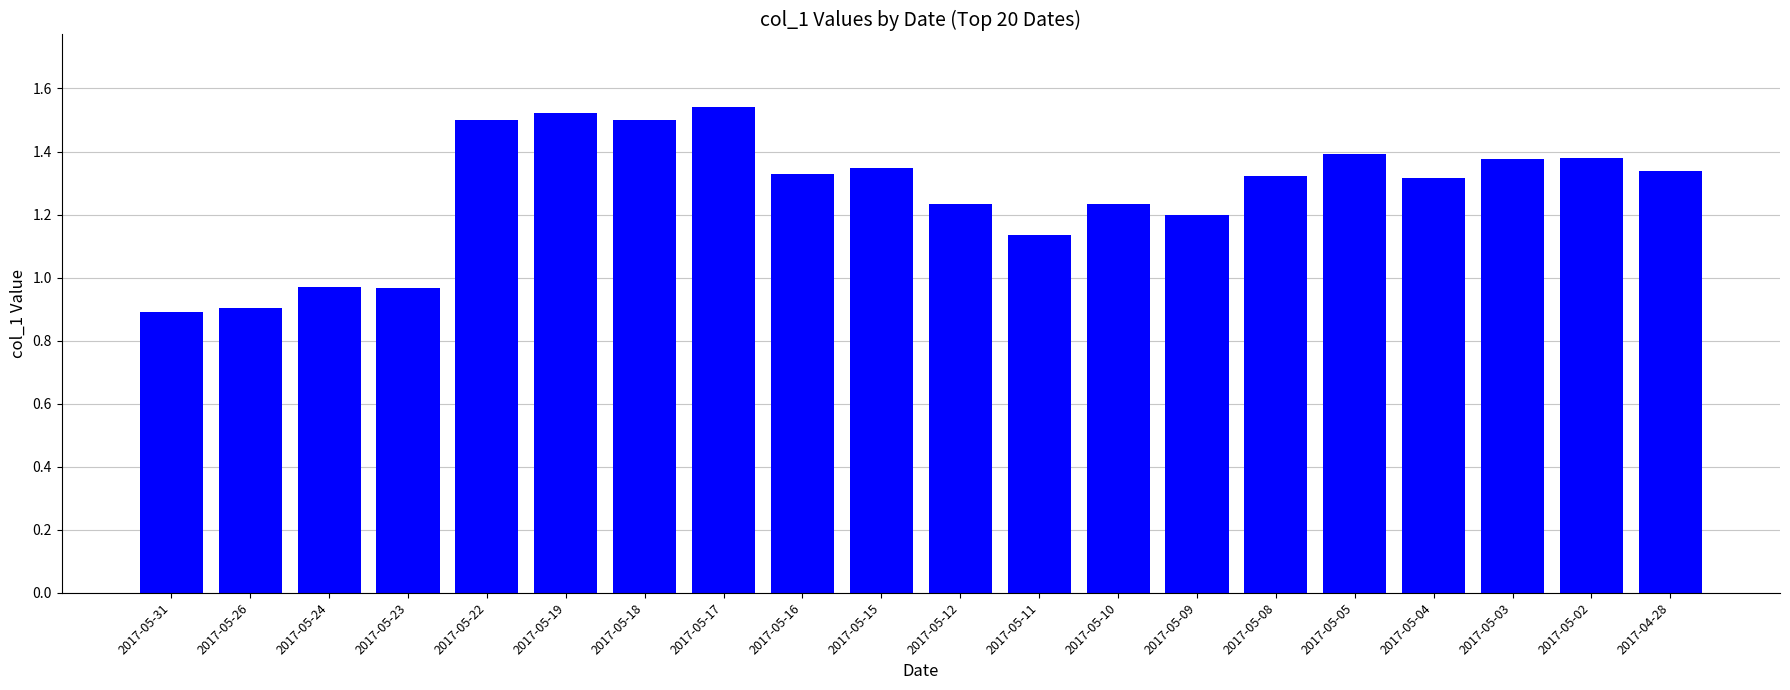

What is the sum of all values?

25.4